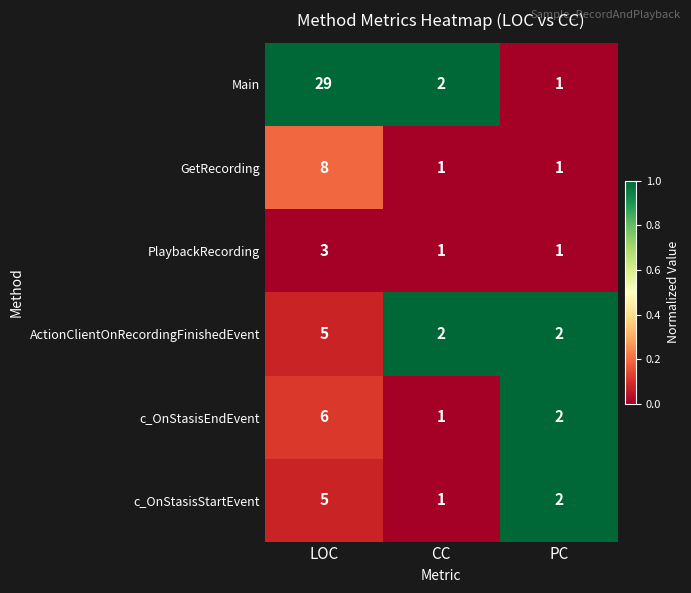

What is the total value across all series at PC?

9